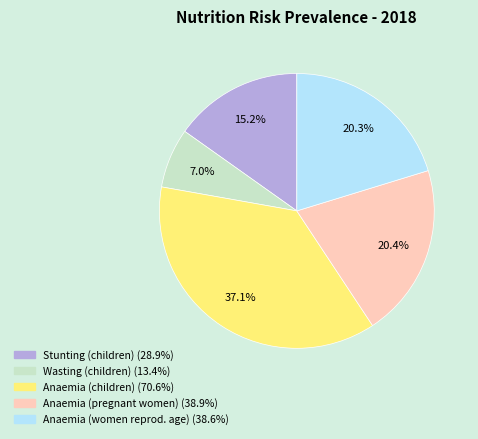

Is there any slice that represents more than half of the pie?

No